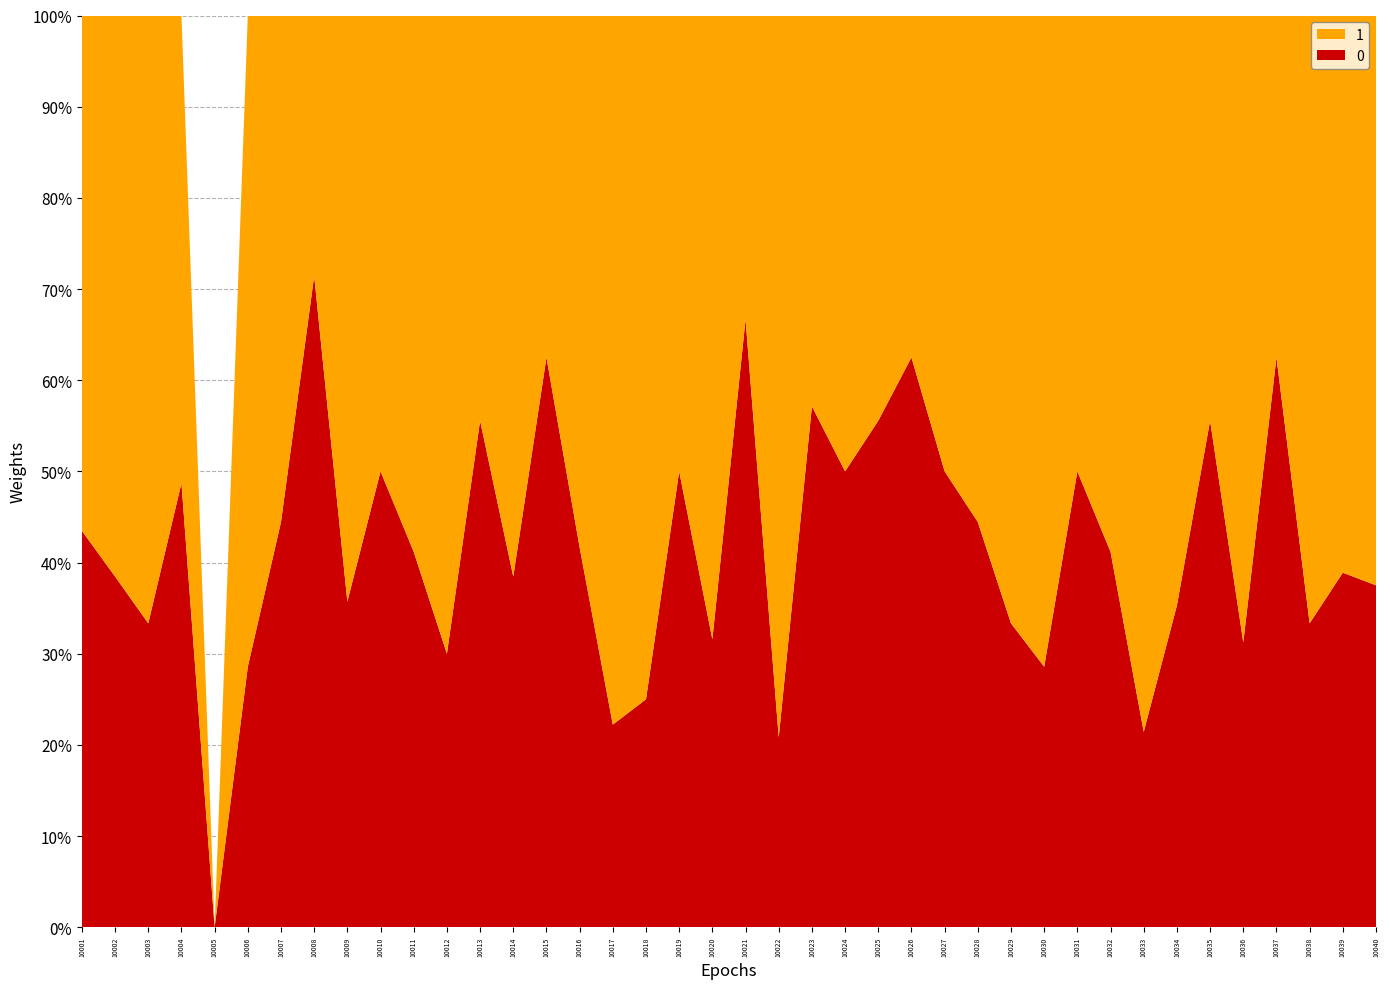

Reading right to left, what are all the values shown in this chart?

0: 10040=6	10039=7	10038=5	10037=5	10036=5	10035=5	10034=6	10033=3	10032=7	10031=4	10030=2	10029=5	10028=4	10027=4	10026=5	10025=5	10024=4	10023=4	10022=5	10021=4	10020=6	10019=5	10018=3	10017=8	10016=5	10015=5	10014=5	10013=5	10012=3	10011=7	10010=5	10009=5	10008=10	10007=4	10006=2	10005=0	10004=19	10003=3	10002=5	10001=10
1: 10040=10	10039=11	10038=10	10037=3	10036=11	10035=4	10034=11	10033=11	10032=10	10031=4	10030=5	10029=10	10028=5	10027=4	10026=3	10025=4	10024=4	10023=3	10022=19	10021=2	10020=13	10019=5	10018=9	10017=28	10016=7	10015=3	10014=8	10013=4	10012=7	10011=10	10010=5	10009=9	10008=4	10007=5	10006=5	10005=0	10004=20	10003=6	10002=8	10001=13